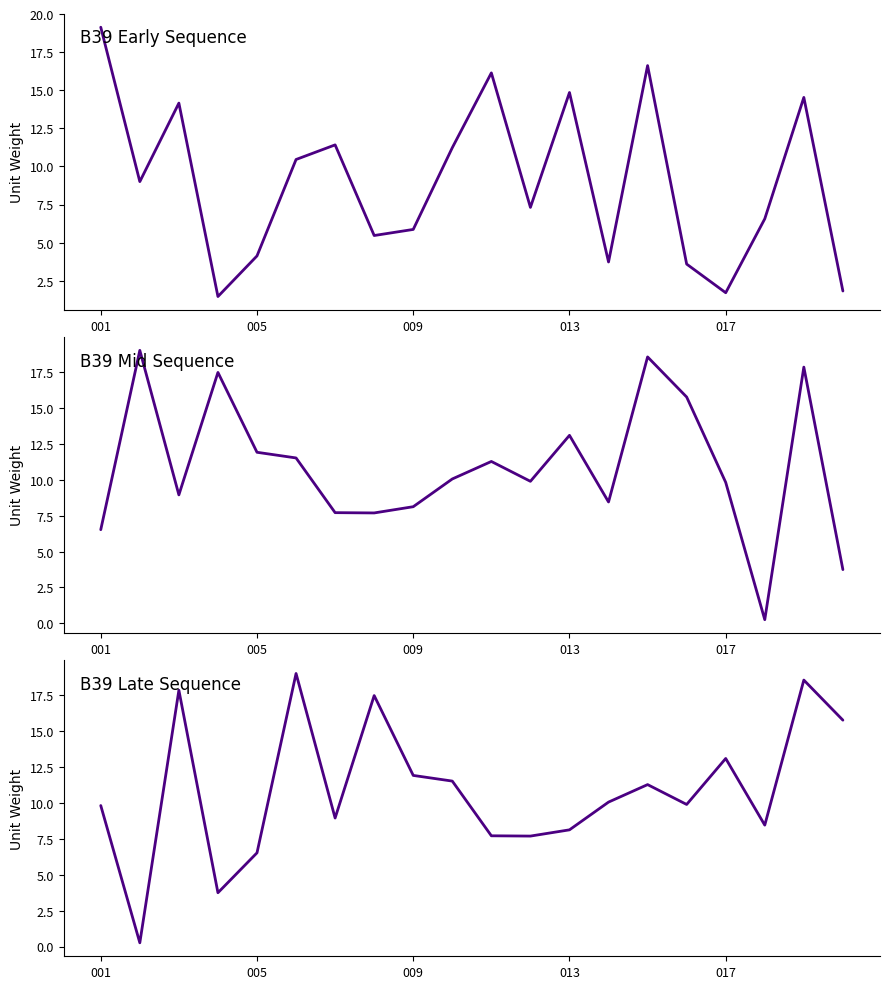

What is the maximum value shown in the chart?

19.1